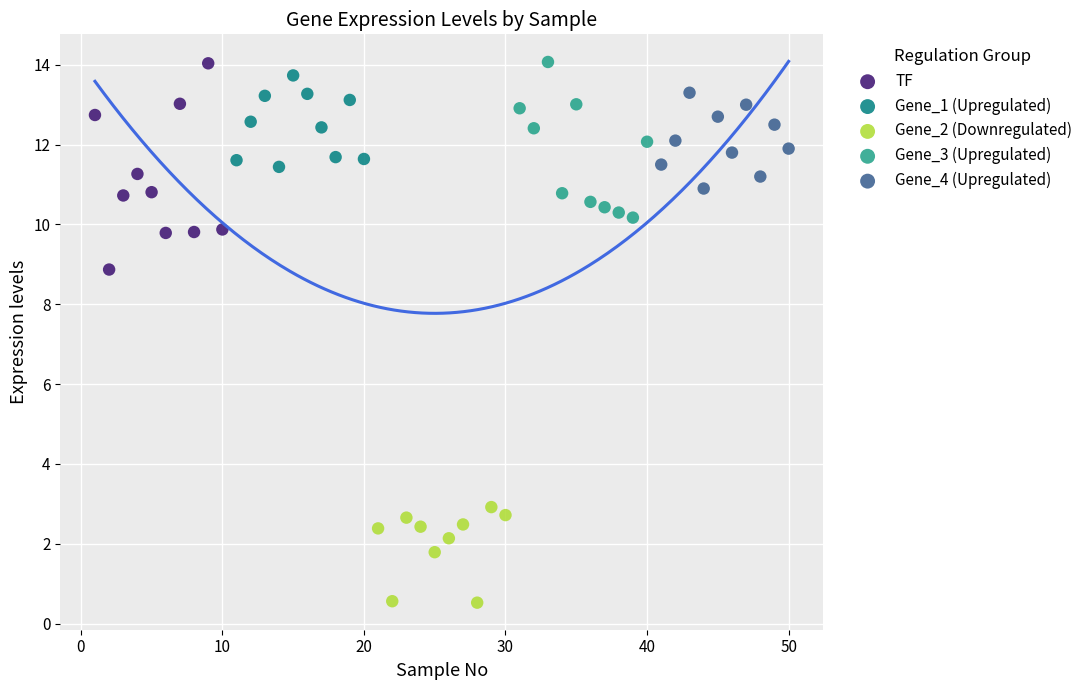

Which series contains the lowest Y value?

Gene_2 (Downregulated)